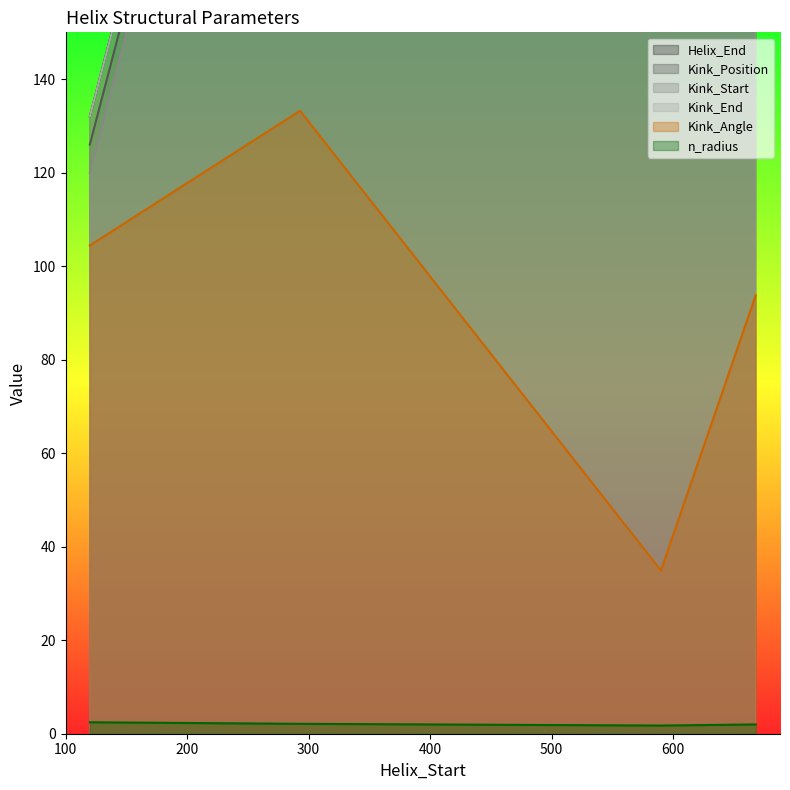

Which category has the lowest value in the Kink_End series?

120